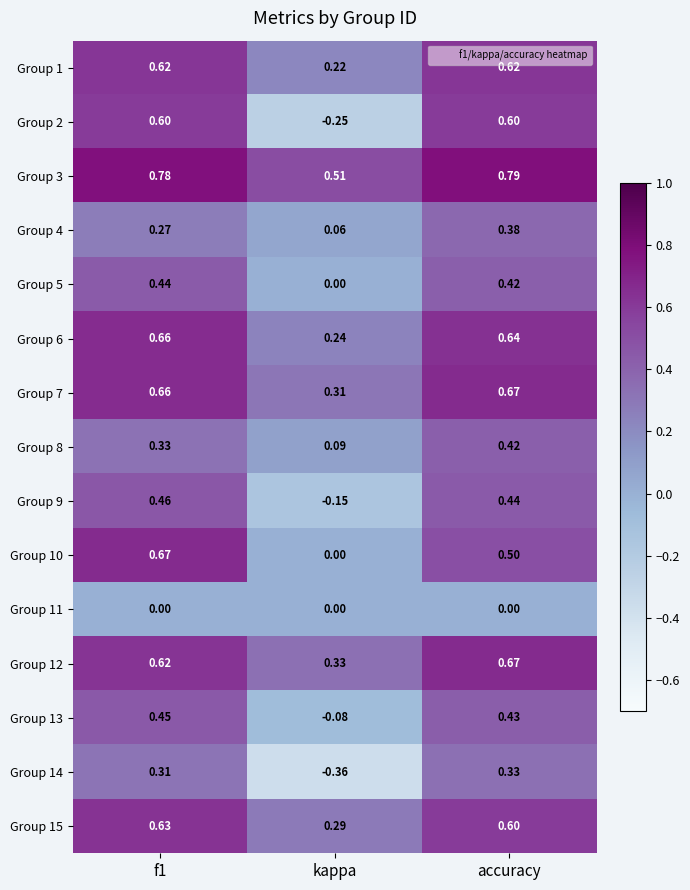

Which label corresponds to the smallest value in the chart?

kappa